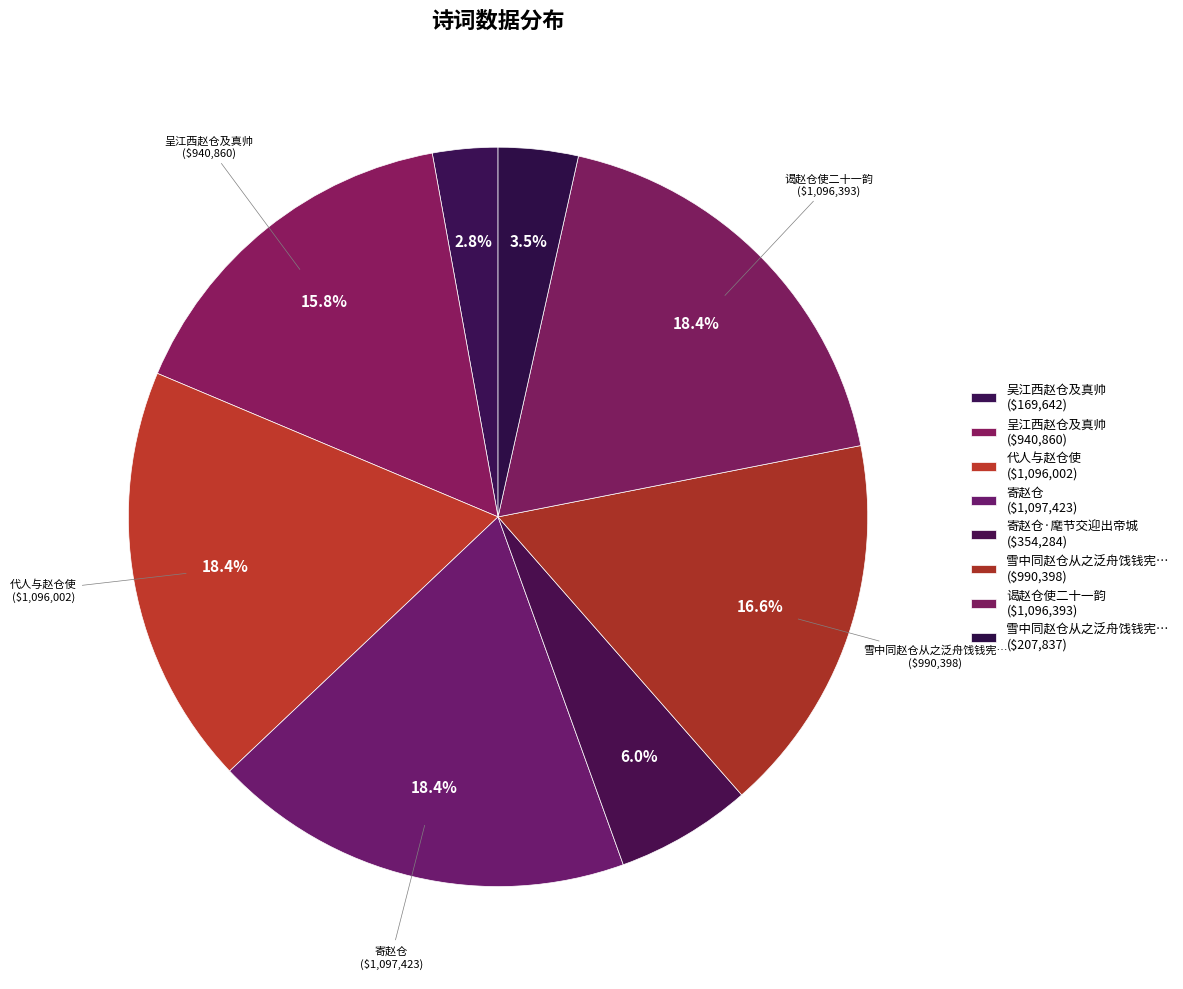

Which slice is the smallest?

吴江西赵仓及真帅